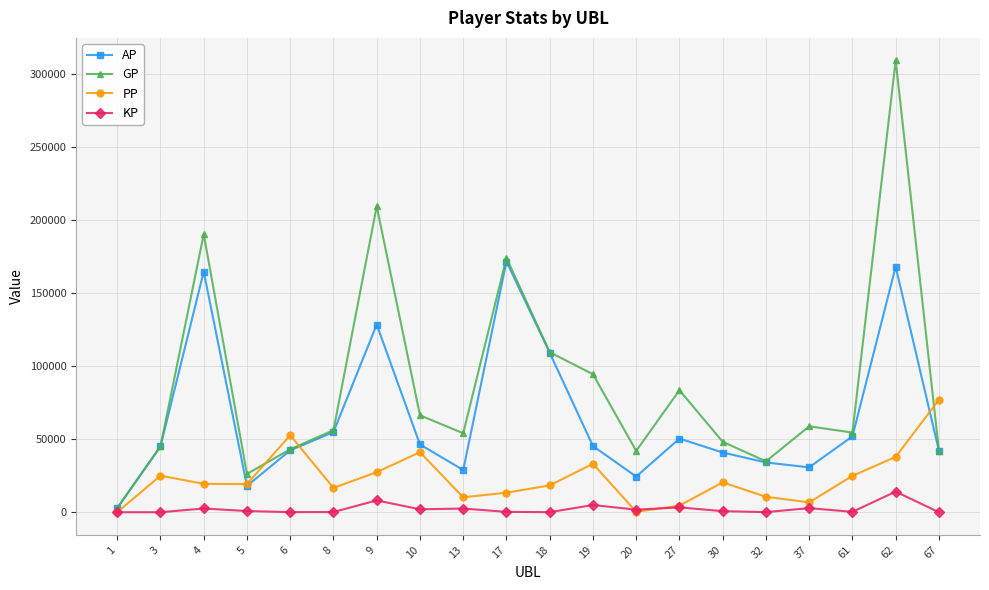

What is the highest value of the PP series?

76882.0